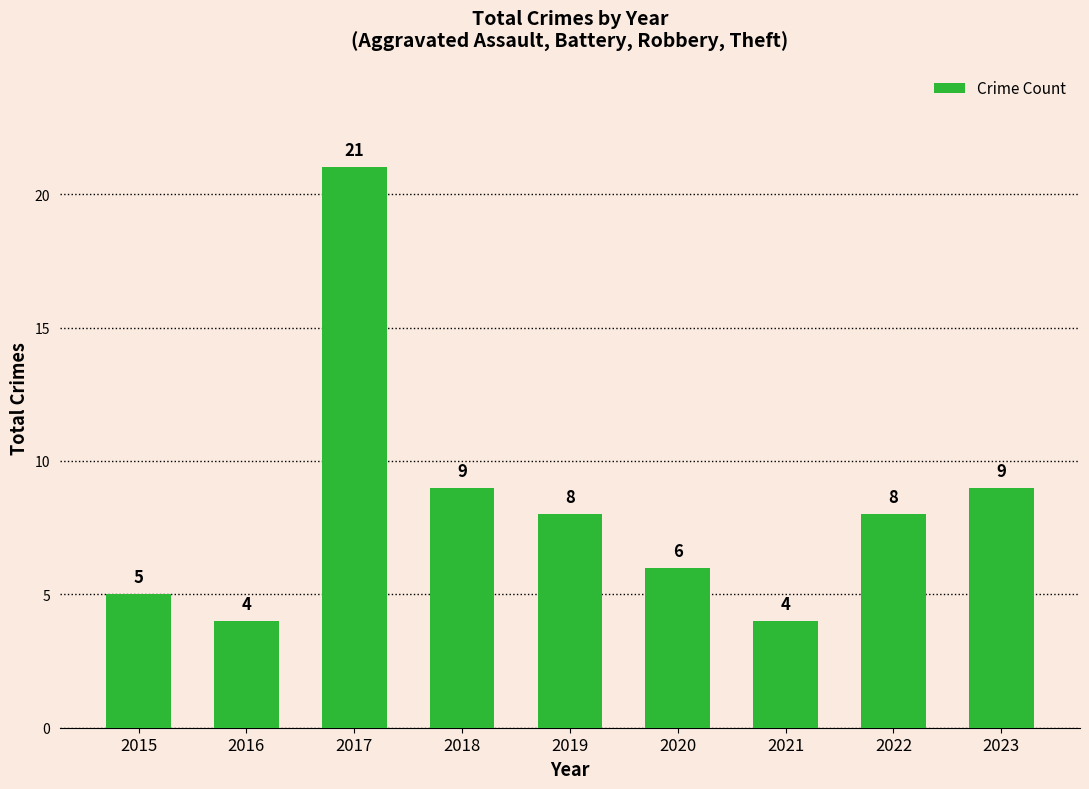

What is the greatest value displayed?

21